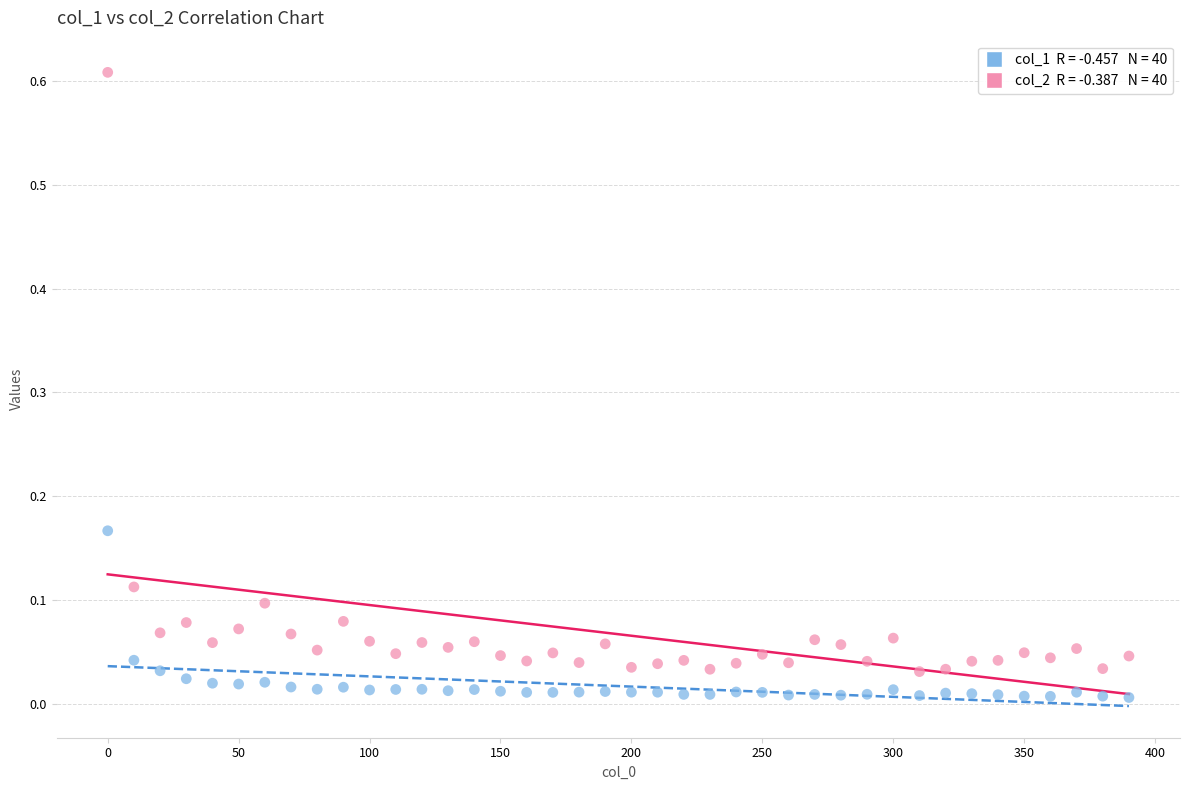

Across all data points, what is the range of X values (max minus min)?

390.0